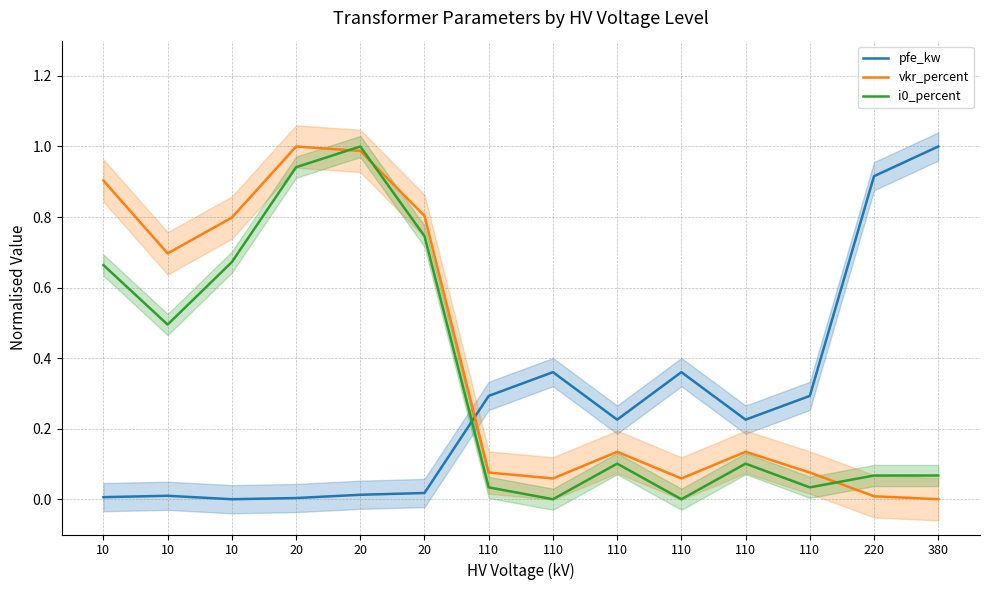

True or false: pfe_kw has a value of 0.2 at 110.

True